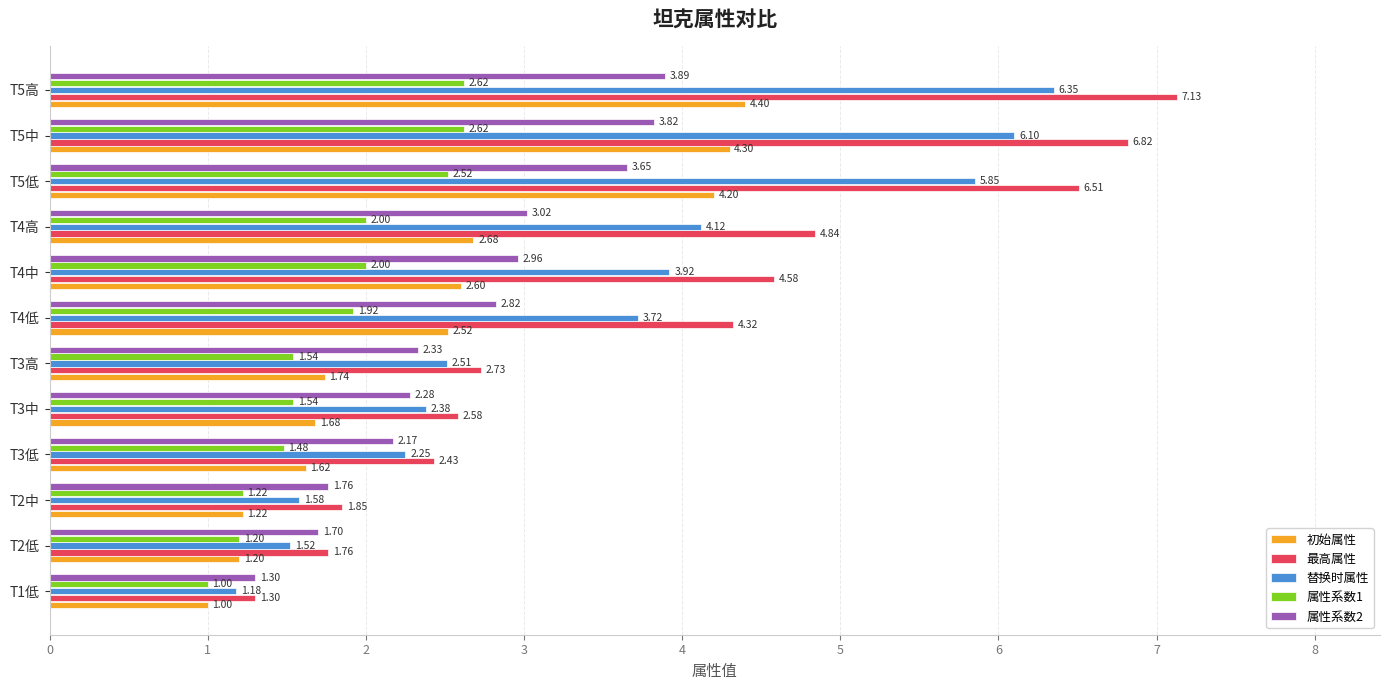

At T4中, list the series in order from smallest to largest.

属性系数1, 初始属性, 属性系数2, 替换时属性, 最高属性